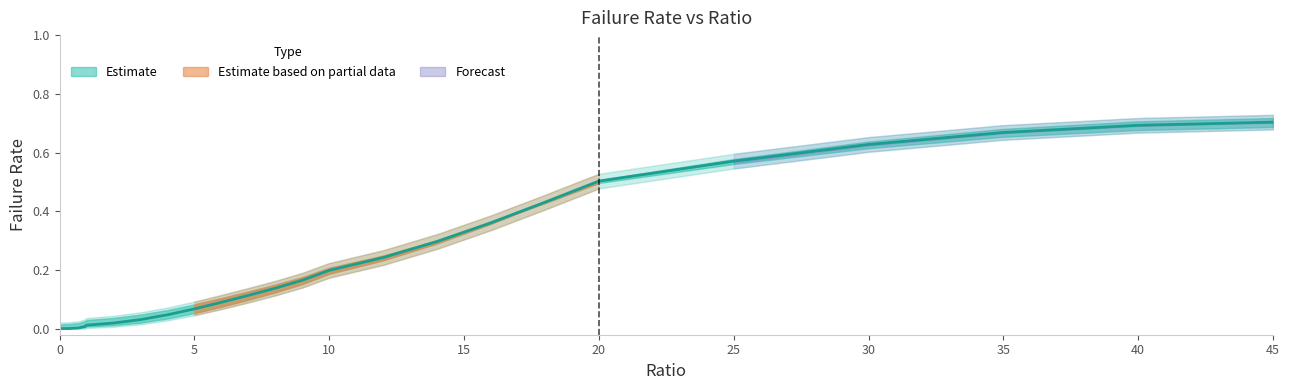

How many values in the failRate series exceed 0?

37